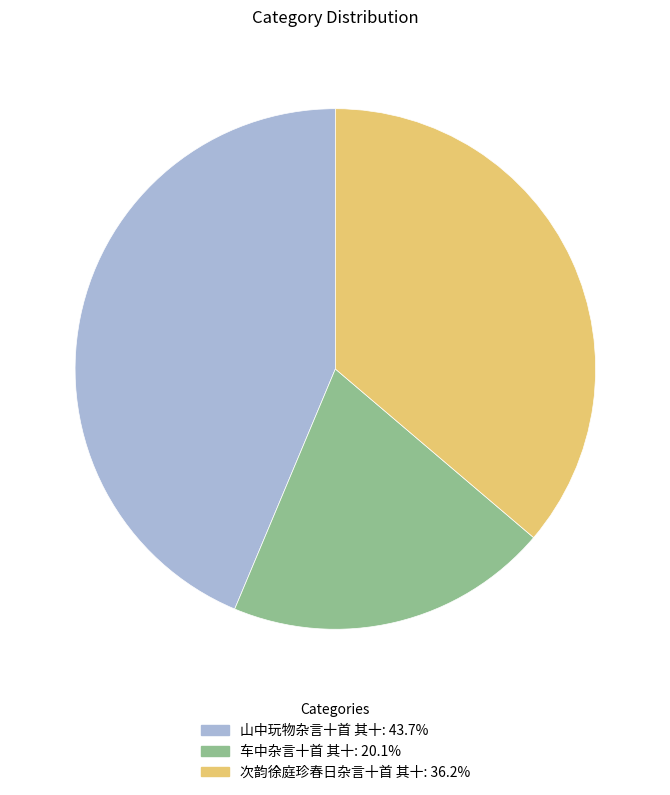

Does any single category account for the majority?

No